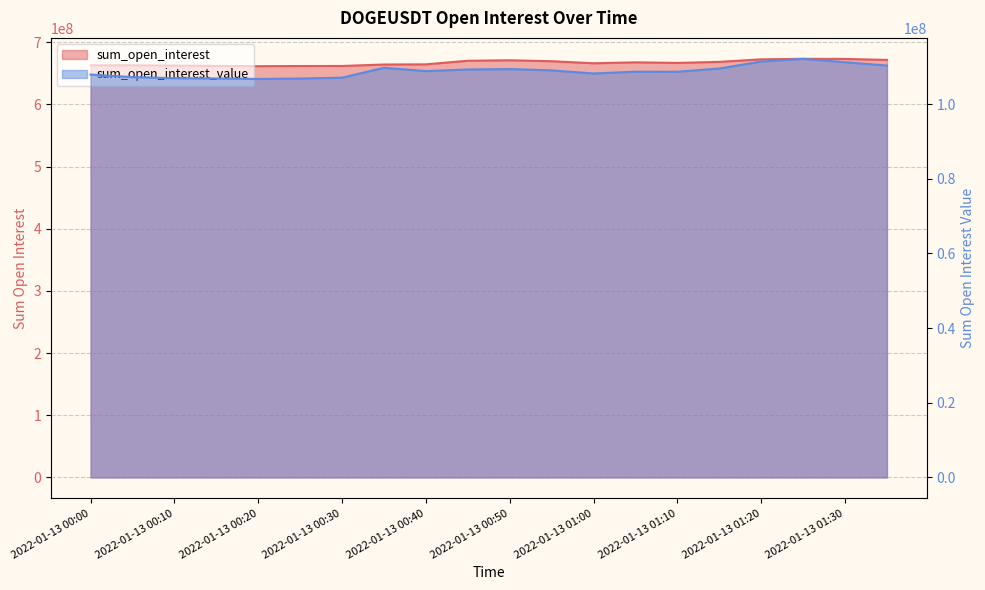

Rank the categories by sum_open_interest value from lowest to highest.

2022-01-13 00:20, 2022-01-13 00:25, 2022-01-13 00:30, 2022-01-13 00:15, 2022-01-13 00:10, 2022-01-13 00:00, 2022-01-13 00:05, 2022-01-13 00:35, 2022-01-13 00:40, 2022-01-13 01:00, 2022-01-13 01:10, 2022-01-13 01:05, 2022-01-13 01:15, 2022-01-13 00:55, 2022-01-13 00:45, 2022-01-13 00:50, 2022-01-13 01:35, 2022-01-13 01:20, 2022-01-13 01:30, 2022-01-13 01:25